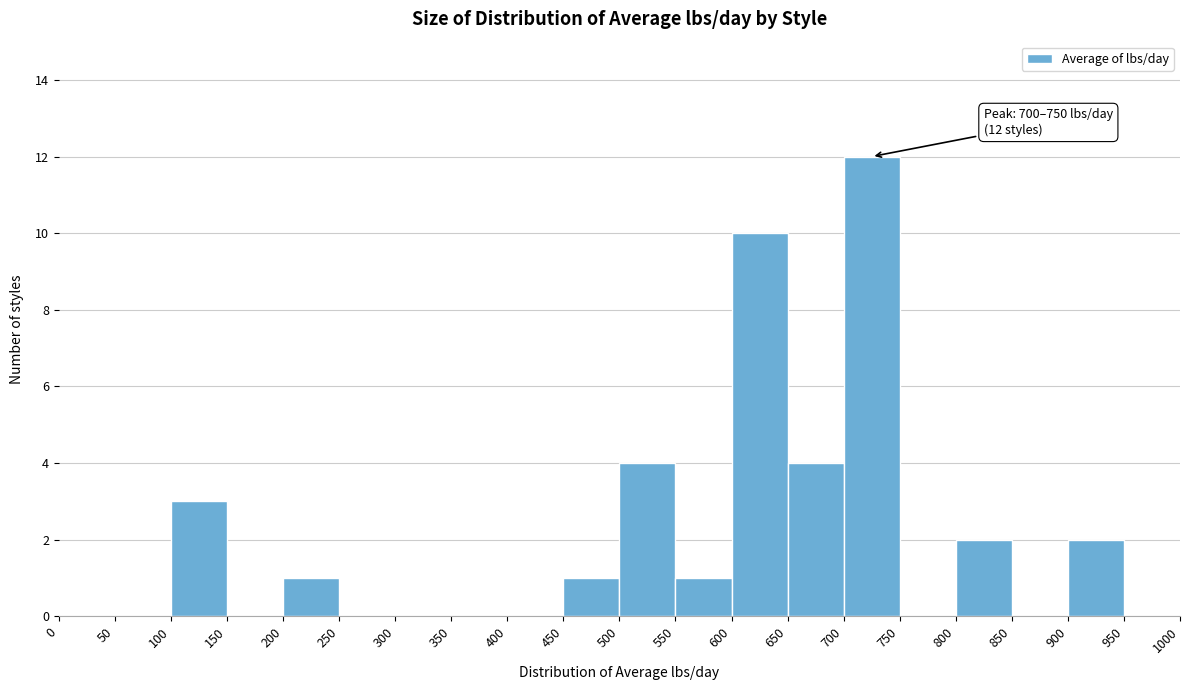

Which range on the x-axis has the tallest bar?

700 to 750